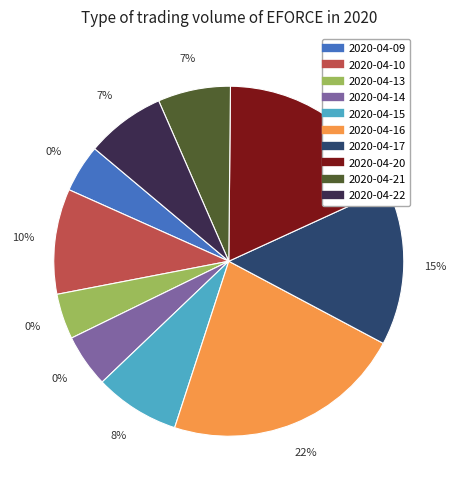

Rank the categories by value from lowest to highest.

2020-04-13, 2020-04-09, 2020-04-14, 2020-04-21, 2020-04-22, 2020-04-15, 2020-04-10, 2020-04-17, 2020-04-20, 2020-04-16